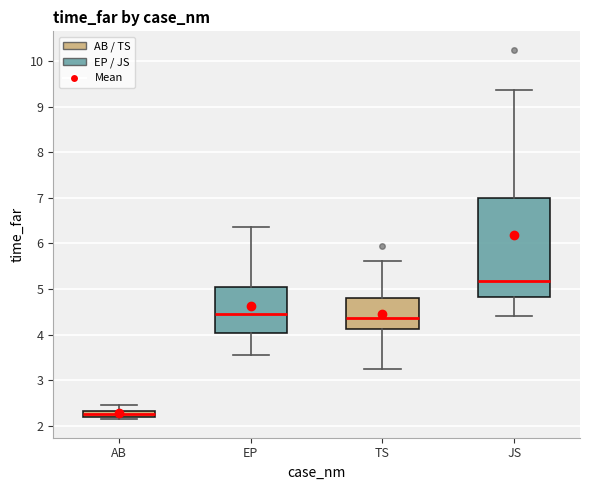

Where is the lower edge of the box for TS on the y-axis? The values are not printed on the chart, so give them approximately, as read against the axis.

4.1